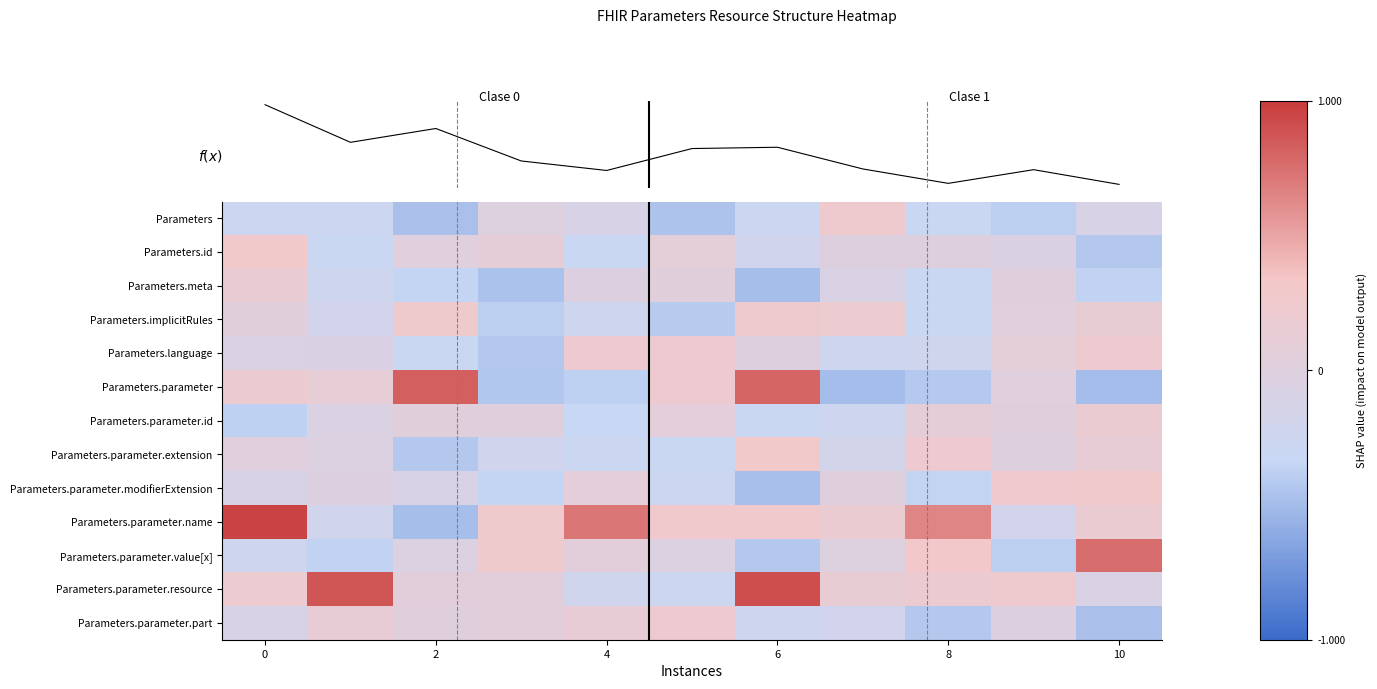

How many values in f(x) are above zero?

5